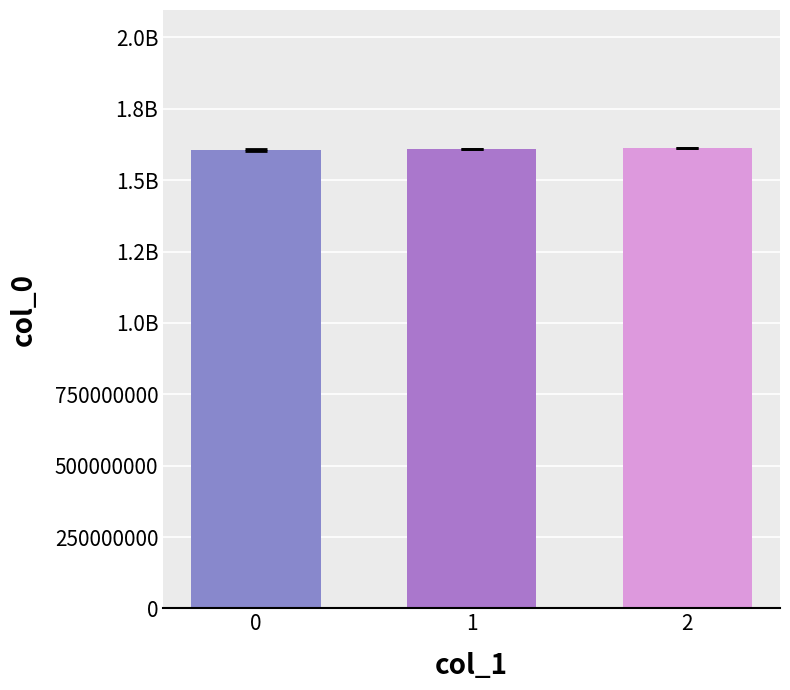

Are the bars grouped side by side (vs. stacked)?

No